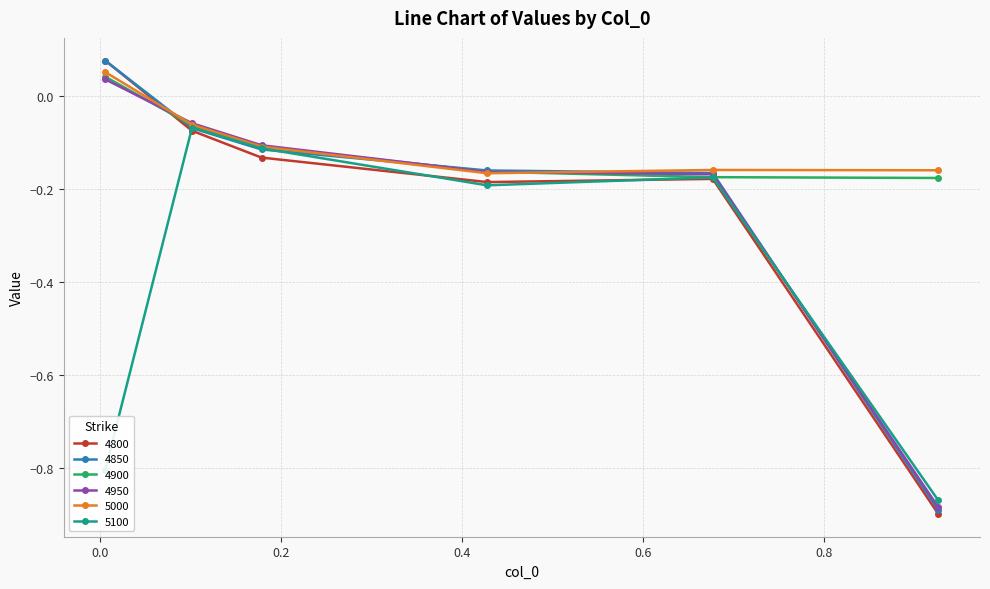

How many values in 4950 are below zero?

5